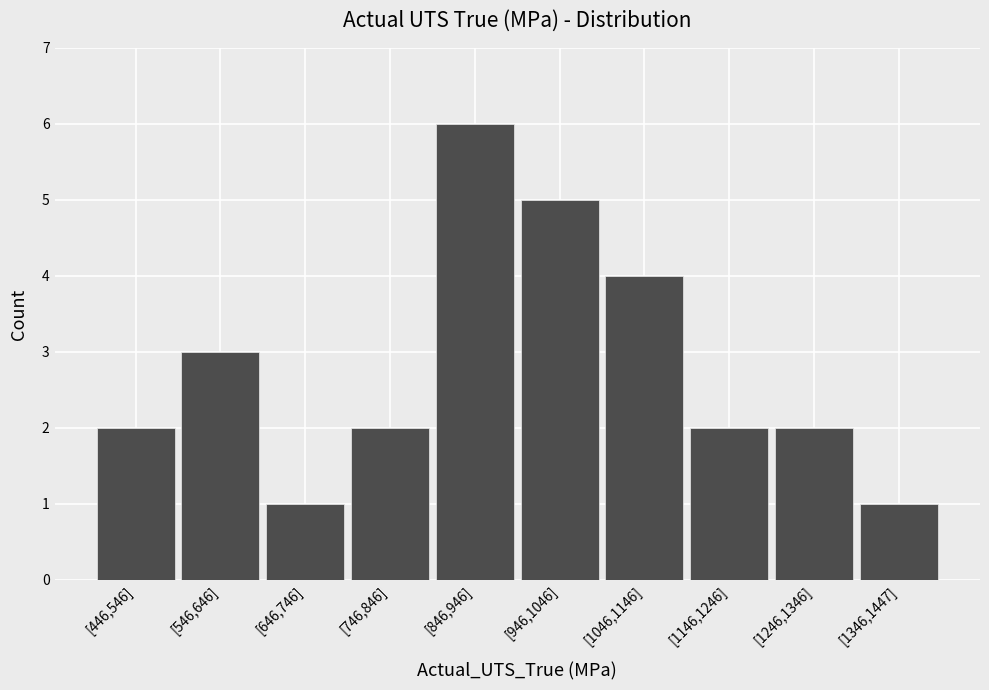

Reading left to right, list all the values displayed in this chart.

[446,546]=2	[546,646]=3	[646,746]=1	[746,846]=2	[846,946]=6	[946,1046]=5	[1046,1146]=4	[1146,1246]=2	[1246,1346]=2	[1346,1447]=1